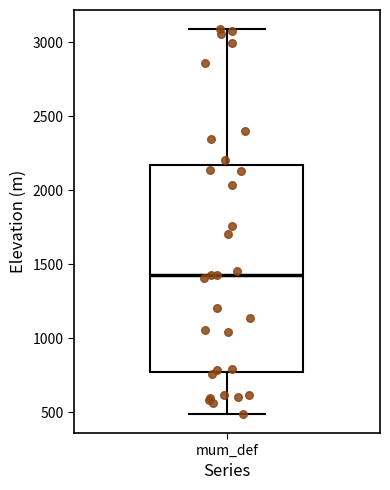

Transcribe this box plot: give where the median line is, the range the box spans, and where the two whiskers end, as read against the y-axis. The values are not printed on the chart, so give them approximately, as read against the axis.

median 1450, box 750 to 2150, whiskers 500 to 3100